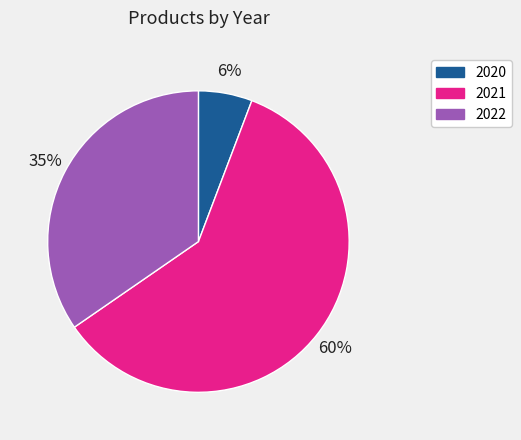

Which category has the smallest portion of the pie?

2020